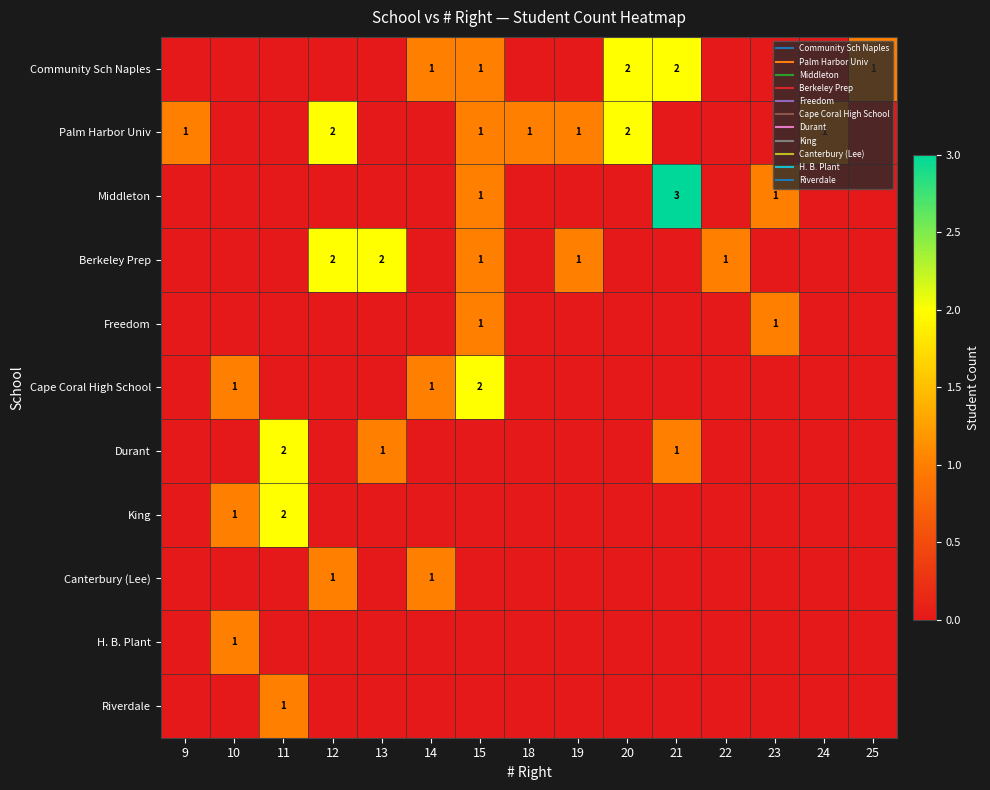

What is the greatest value displayed?

3